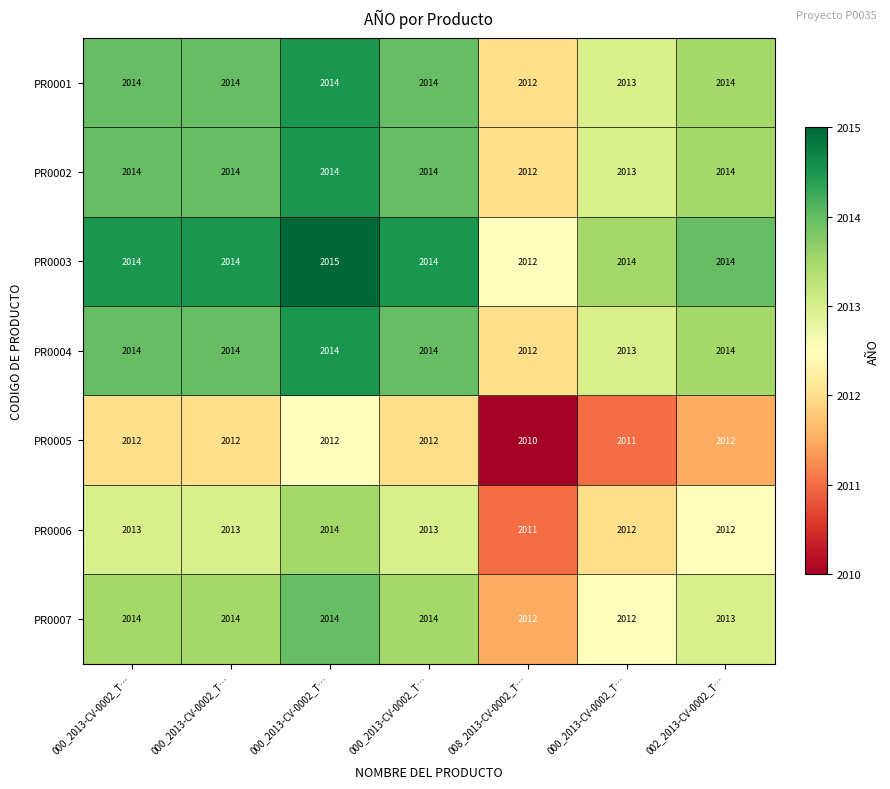

Which series has the largest total across all categories?

PR0003